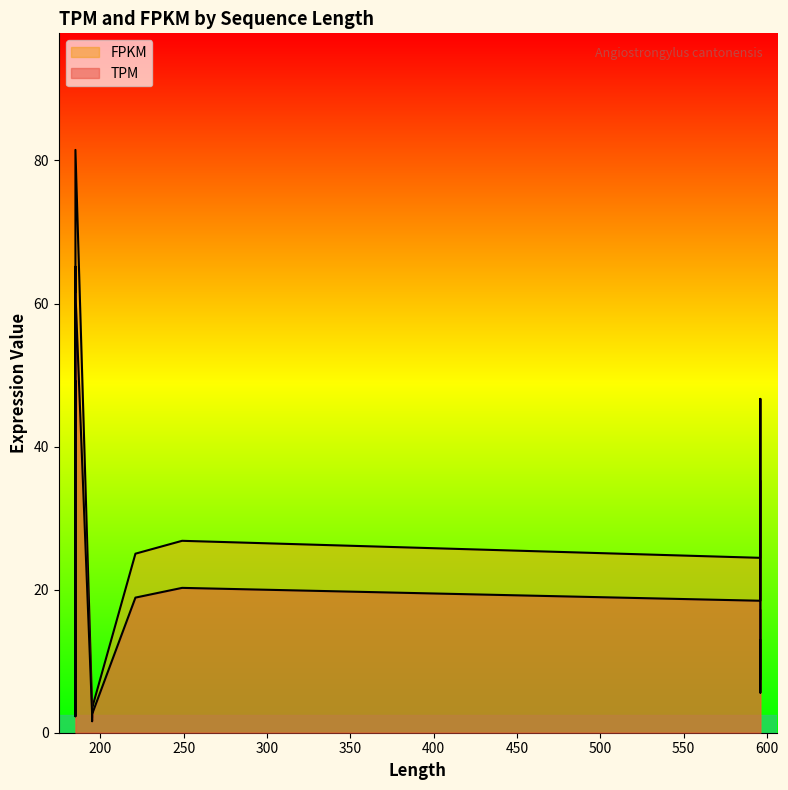

Reading left to right, what are all the values shown in this chart?

TPM: 249=20.2	249=20.2	195=2.6	195=2.7	195=2.0	195=1.7	195=1.7	195=1.6	195=2.6	221=18.9	185=53.4	185=61.5	185=49.1	185=7.8	185=2.3	185=14.2	596=18.4	596=35.2	596=5.6	596=12.9
FPKM: 249=26.8	249=26.8	195=3.5	195=3.6	195=2.6	195=2.3	195=2.2	195=2.1	195=3.5	221=25.0	185=70.8	185=81.5	185=65.1	185=10.4	185=3.0	185=18.9	596=24.4	596=46.7	596=7.4	596=17.1